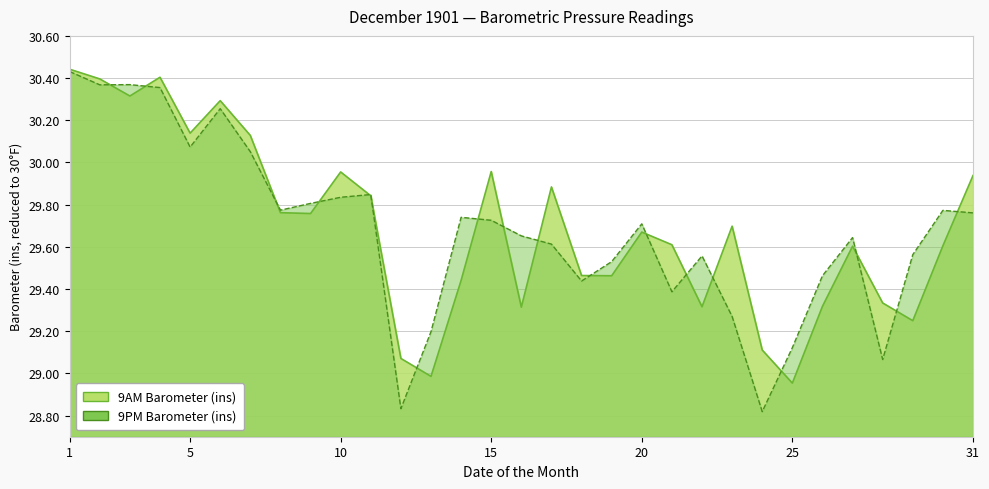

What are all the series names shown in the legend?

9AM Barometer (ins), 9PM Barometer (ins)